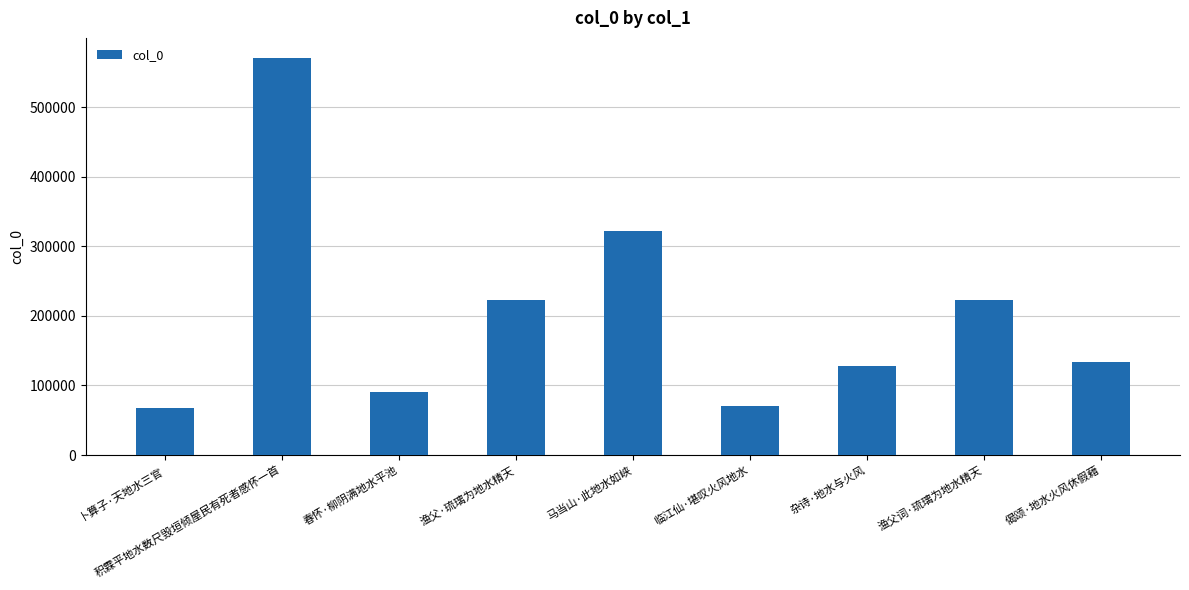

What is the change in value from 春怀·柳阴满地水平池 to 渔父·琉璃为地水精天?

+131988